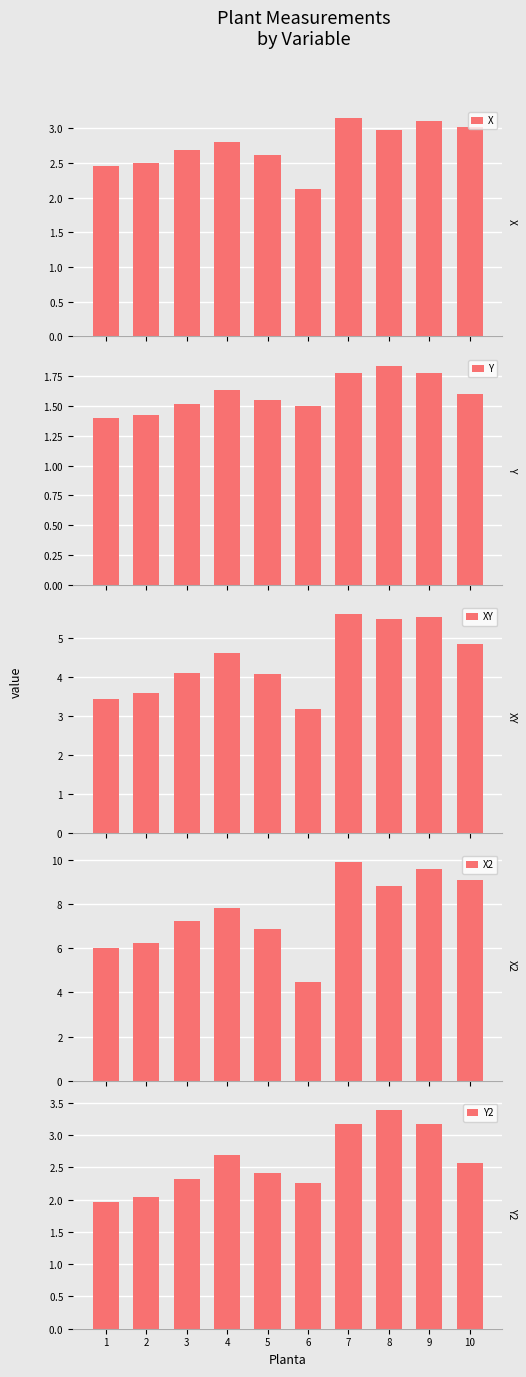

Are the bars horizontal?

No